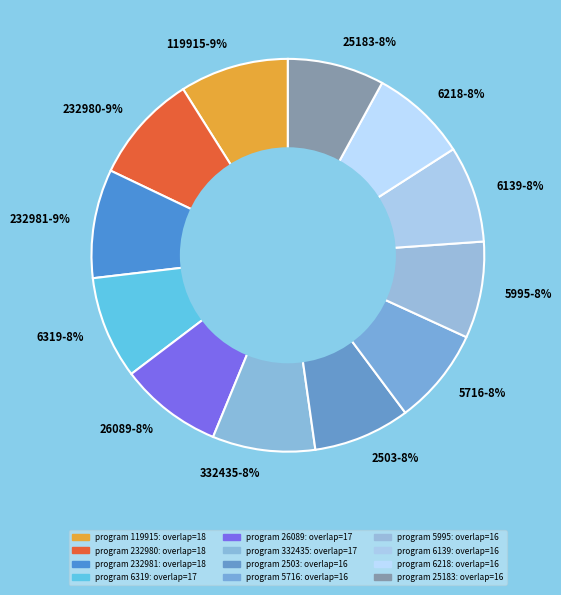

Is there a majority slice in this chart?

No